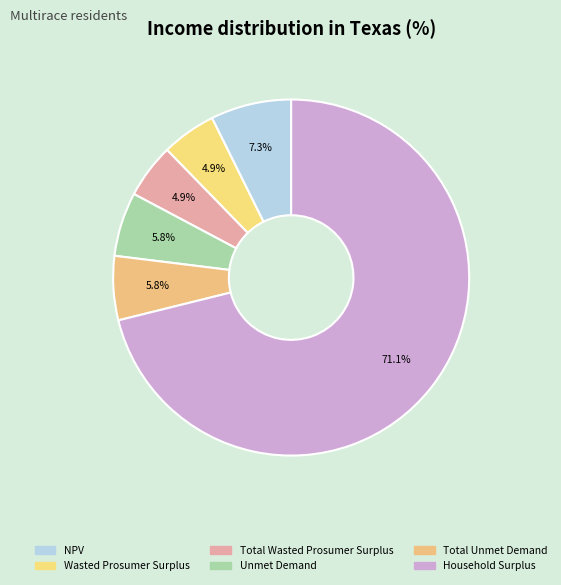

Rank the categories by value from lowest to highest.

Wasted Prosumer Surplus, Total Wasted Prosumer Surplus, Unmet Demand, Total Unmet Demand, NPV, Household Surplus